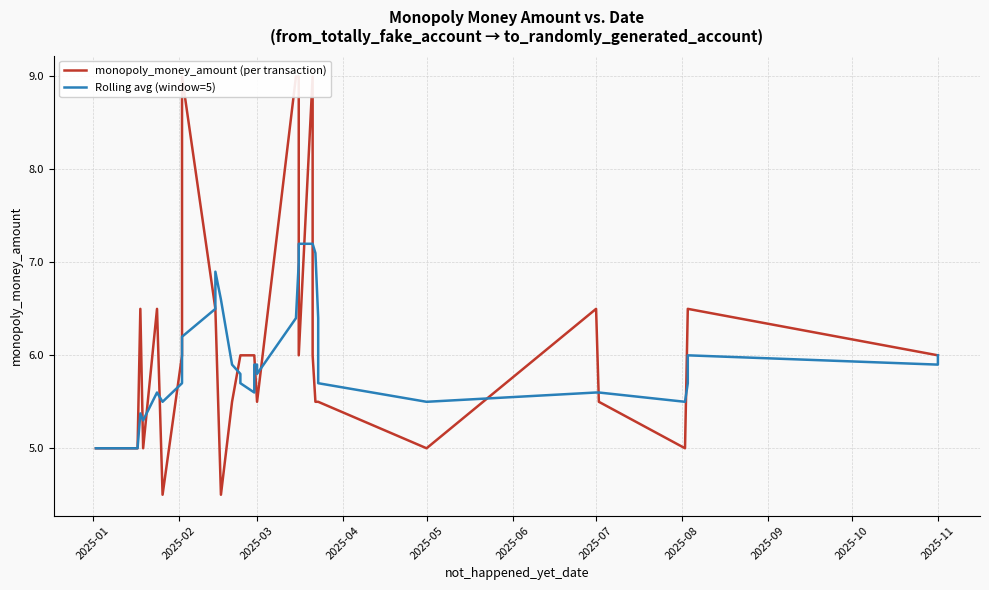

At how many categories does at least one series exceed 8?

5